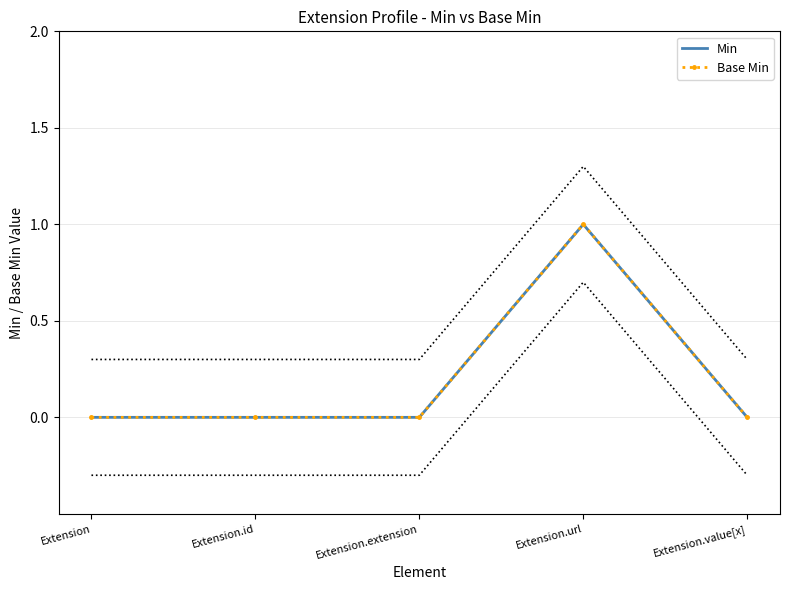

What is the difference between the maximum and minimum values in the Min series?

1